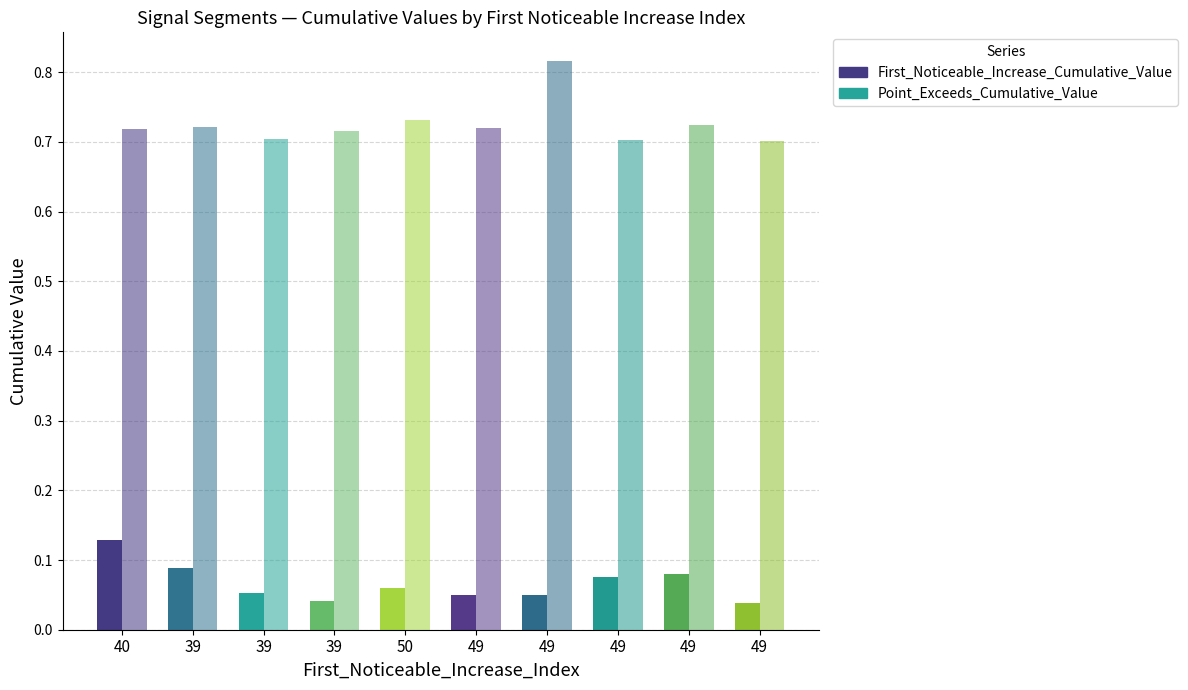

At how many categories does at least one series exceed 0?

10